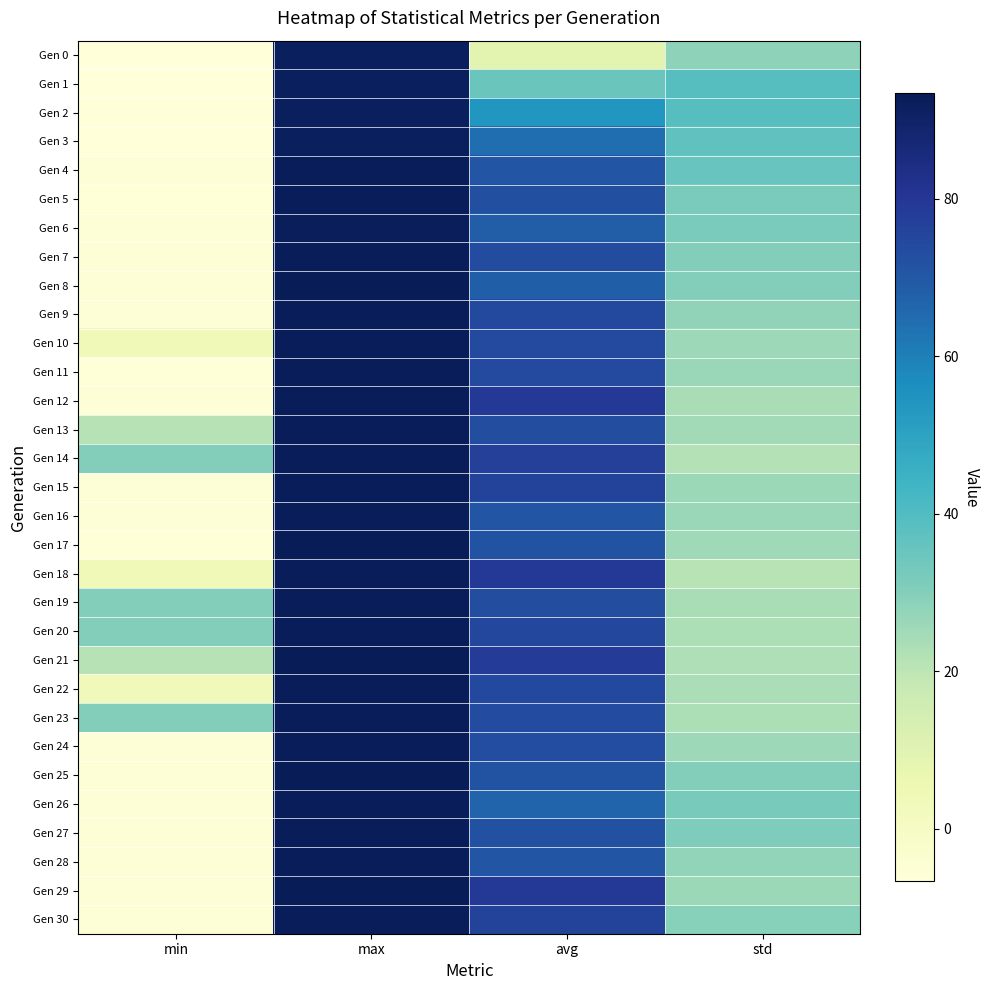

Reading left to right, extract all data points from this chart.

Gen 0: min=-6.3	max=91.8	avg=9.2	std=28.5
Gen 1: min=-6.6	max=92.0	avg=34.9	std=38.9
Gen 2: min=-6.2	max=92.0	avg=54.0	std=38.8
Gen 3: min=-6.6	max=92.1	avg=64.2	std=36.9
Gen 4: min=-5.8	max=92.8	avg=70.5	std=35.5
Gen 5: min=-5.9	max=92.8	avg=72.6	std=31.8
Gen 6: min=-5.8	max=92.5	avg=68.6	std=31.9
Gen 7: min=-5.8	max=92.7	avg=73.8	std=30.4
Gen 8: min=-5.8	max=93.0	avg=68.2	std=30.4
Gen 9: min=-5.8	max=92.8	avg=74.2	std=28.0
Gen 10: min=3.6	max=92.7	avg=73.9	std=25.7
Gen 11: min=-5.9	max=92.8	avg=74.1	std=26.4
Gen 12: min=-5.4	max=92.9	avg=79.4	std=23.8
Gen 13: min=21.2	max=92.8	avg=72.8	std=25.0
Gen 14: min=30.2	max=92.8	avg=77.1	std=21.8
Gen 15: min=-5.4	max=92.7	avg=76.1	std=25.8
Gen 16: min=-5.4	max=92.8	avg=70.8	std=26.2
Gen 17: min=-5.9	max=93.3	avg=71.5	std=25.3
Gen 18: min=3.9	max=92.8	avg=79.3	std=21.1
Gen 19: min=30.2	max=92.8	avg=72.9	std=23.6
Gen 20: min=30.2	max=92.8	avg=74.8	std=22.8
Gen 21: min=21.2	max=93.3	avg=78.3	std=22.3
Gen 22: min=3.2	max=92.6	avg=74.5	std=23.2
Gen 23: min=30.2	max=92.8	avg=73.8	std=23.0
Gen 24: min=-5.8	max=92.8	avg=73.2	std=25.7
Gen 25: min=-5.8	max=93.3	avg=71.7	std=30.3
Gen 26: min=-5.8	max=92.8	avg=66.5	std=32.4
Gen 27: min=-5.8	max=92.7	avg=72.2	std=31.0
Gen 28: min=-5.8	max=92.8	avg=70.9	std=27.4
Gen 29: min=-5.8	max=93.3	avg=79.4	std=25.8
Gen 30: min=-5.8	max=92.8	avg=76.1	std=29.4